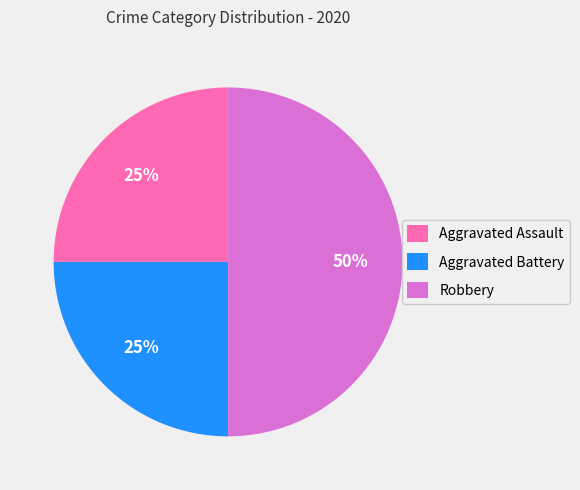

Is Aggravated Battery the majority of the pie?

No